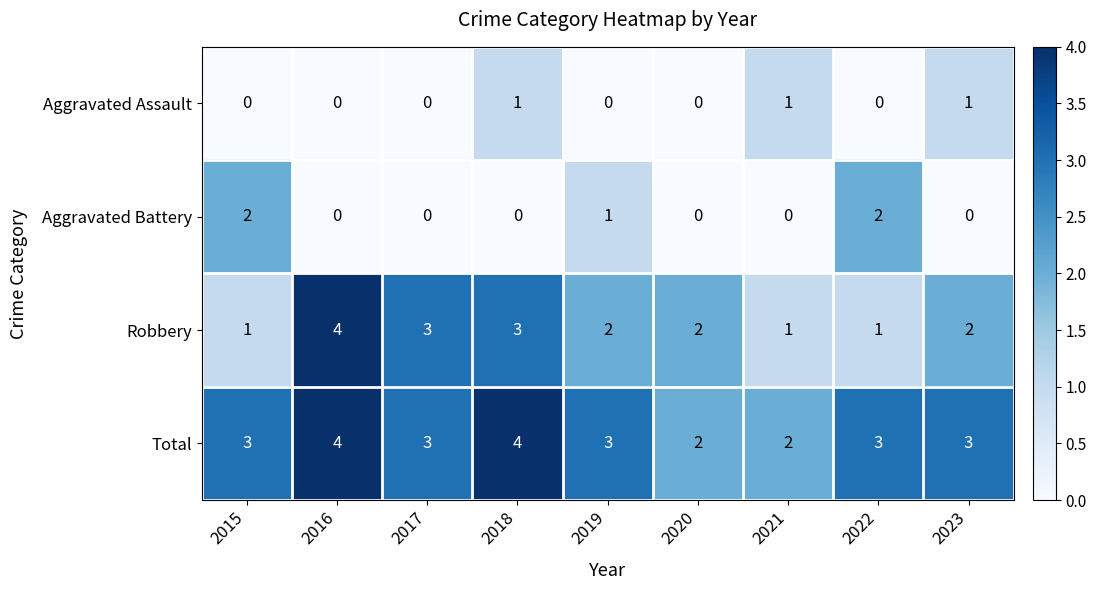

Count the Aggravated Battery values in the range 0 to 1.

7